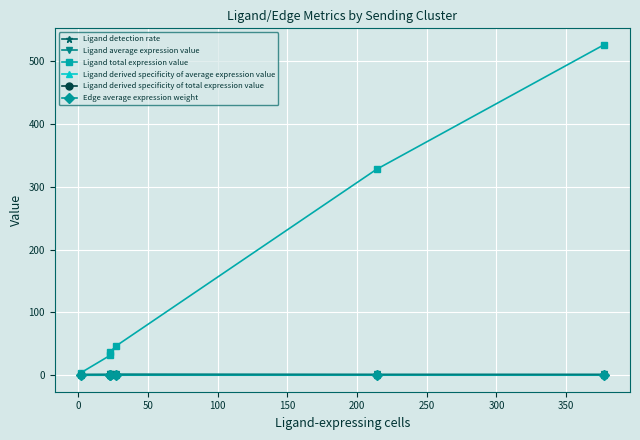

True or false: Ligand detection rate and Edge average expression weight cross at least once.

False